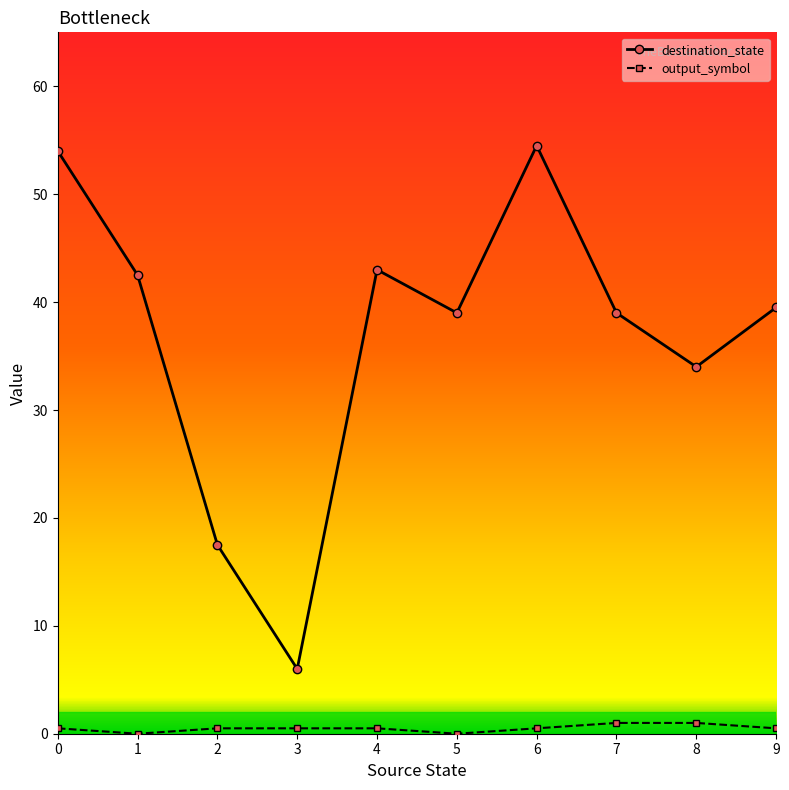

What are all the series names shown in the legend?

destination_state, output_symbol